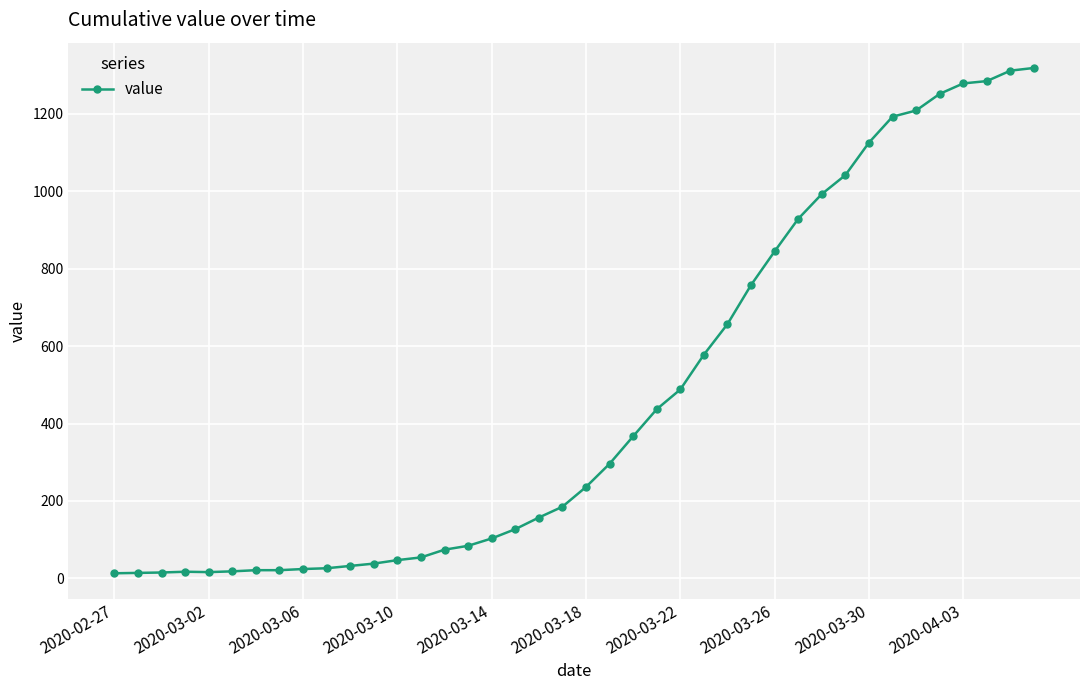

How many values are below 236?

20